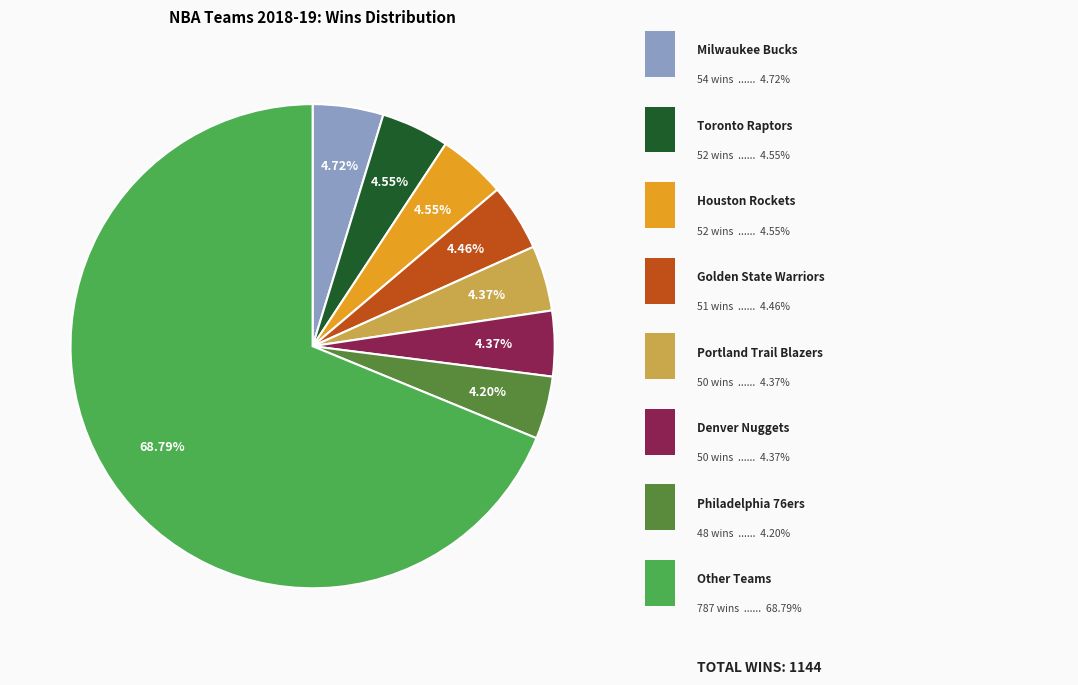

Count the number of slices in the pie.

8